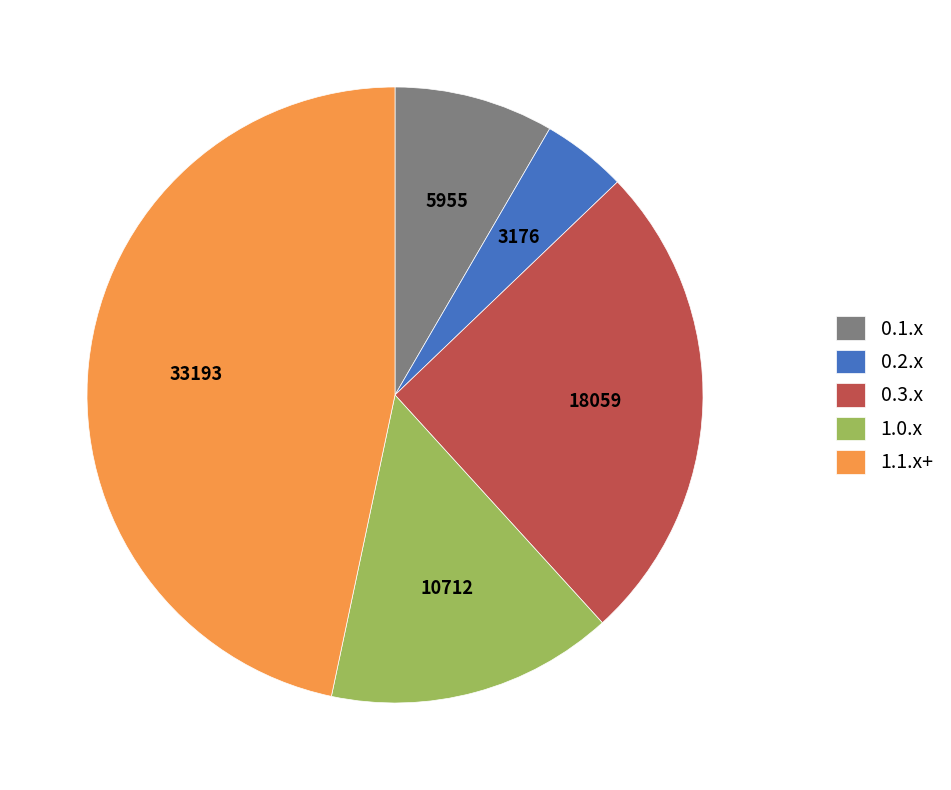

How many segments does this pie chart have?

5